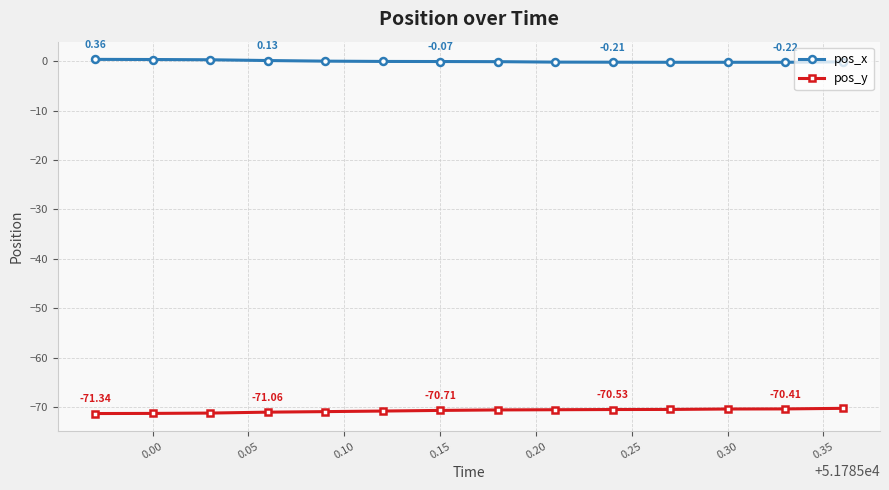

Which series has the largest total across all categories?

pos_x